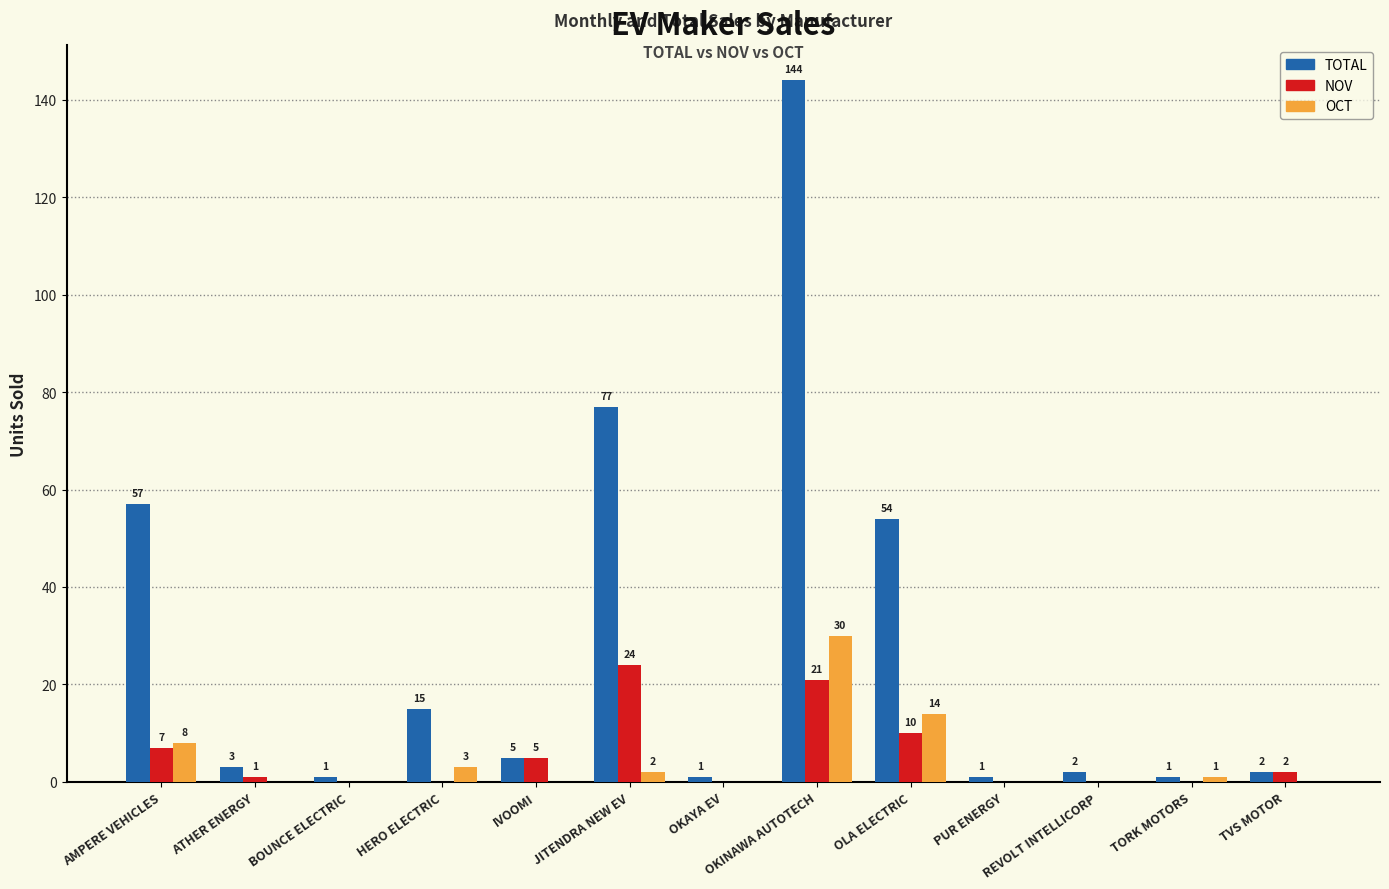

What is the highest value of the OCT series?

30